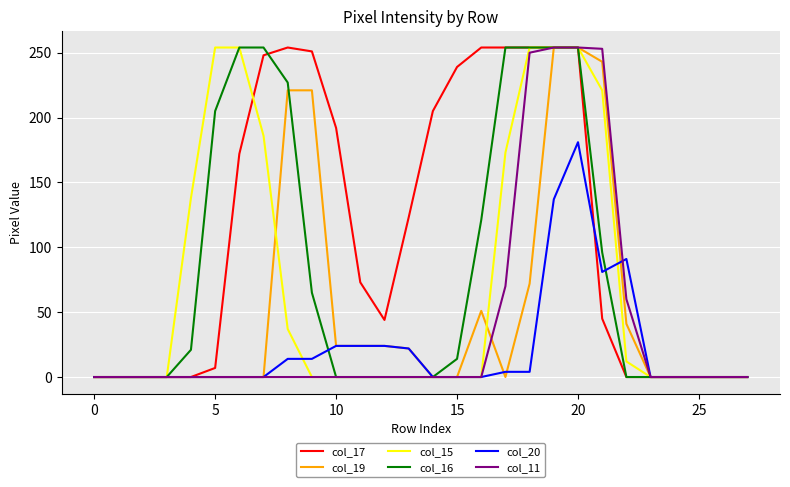

Count the number of data series in this chart.

6